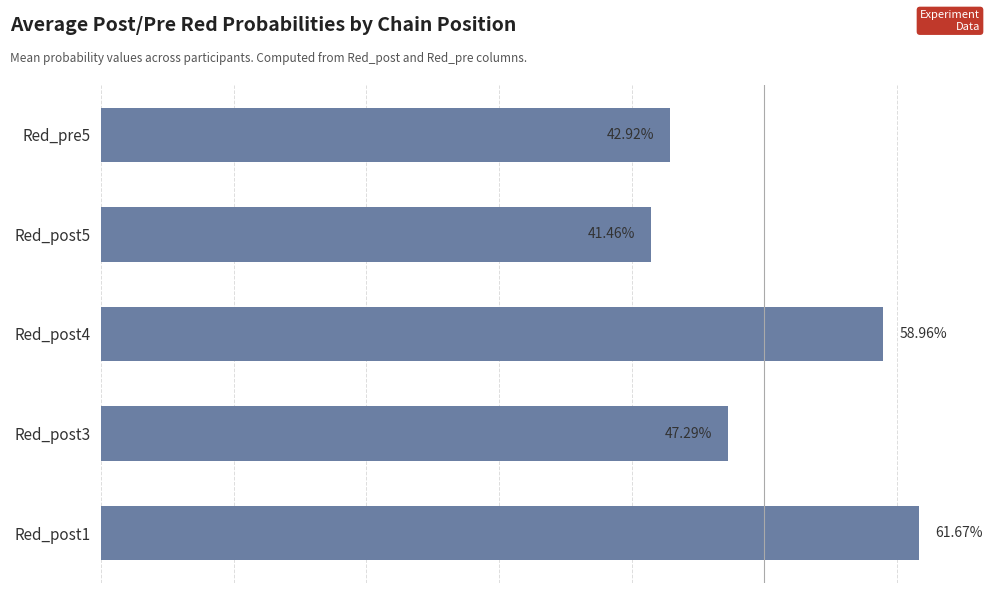

Which has a higher value, Red_post5 or Red_post4?

Red_post4